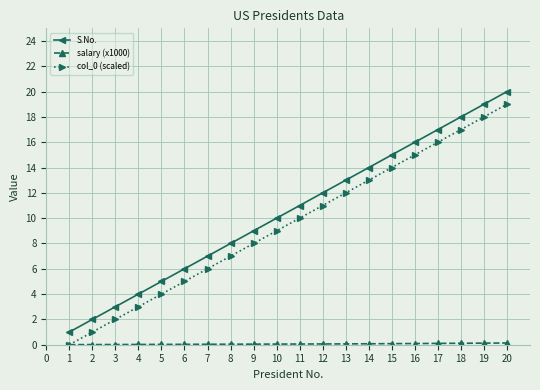

List the labels in order of S.No. value, largest first.

20, 19, 18, 17, 16, 15, 14, 13, 12, 11, 10, 9, 8, 7, 6, 5, 4, 3, 2, 1